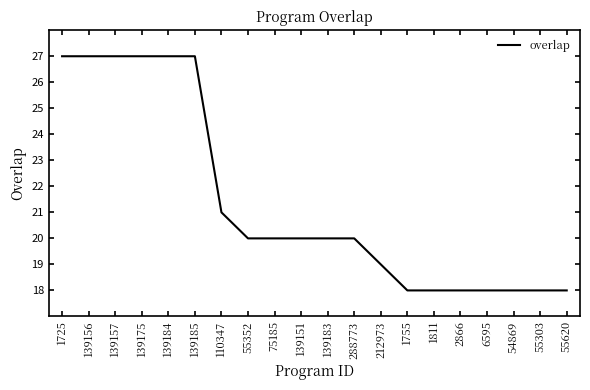

Is this an area chart (filled region under the line)?

No